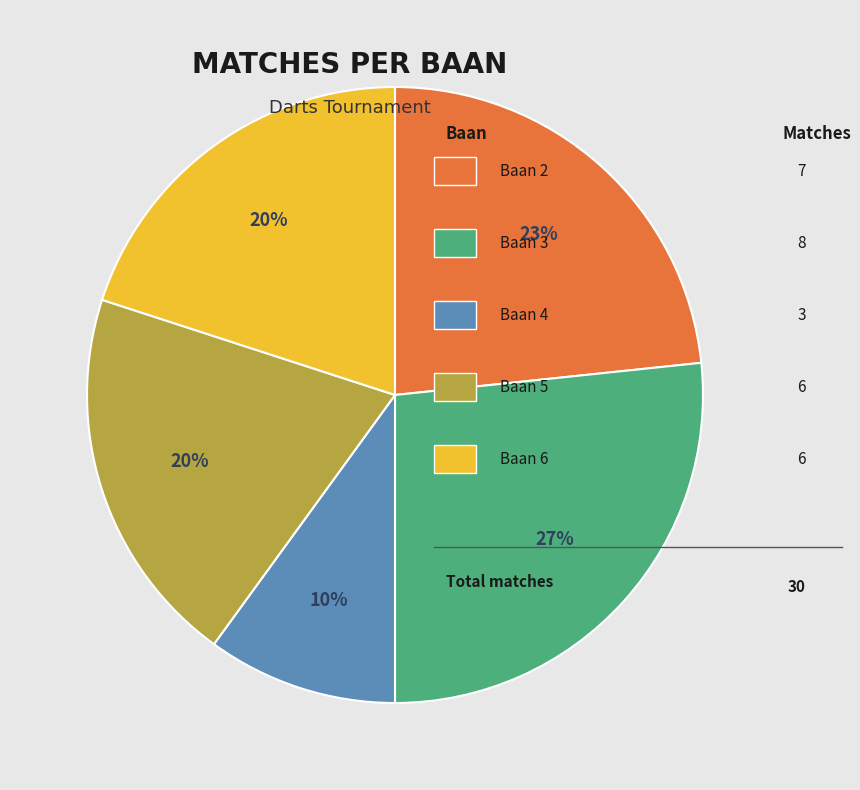

To the nearest percent, what is the difference between the largest and smallest slice percentages?

17%